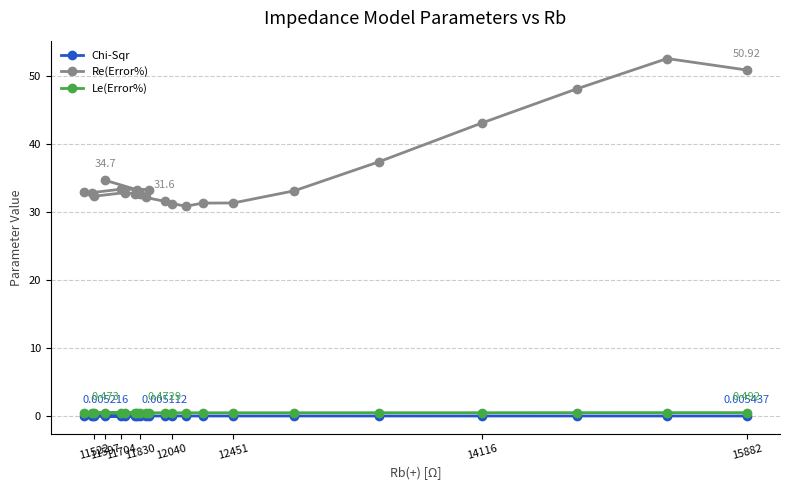

True or false: Re(Error%) and Chi-Sqr intersect in this chart.

False